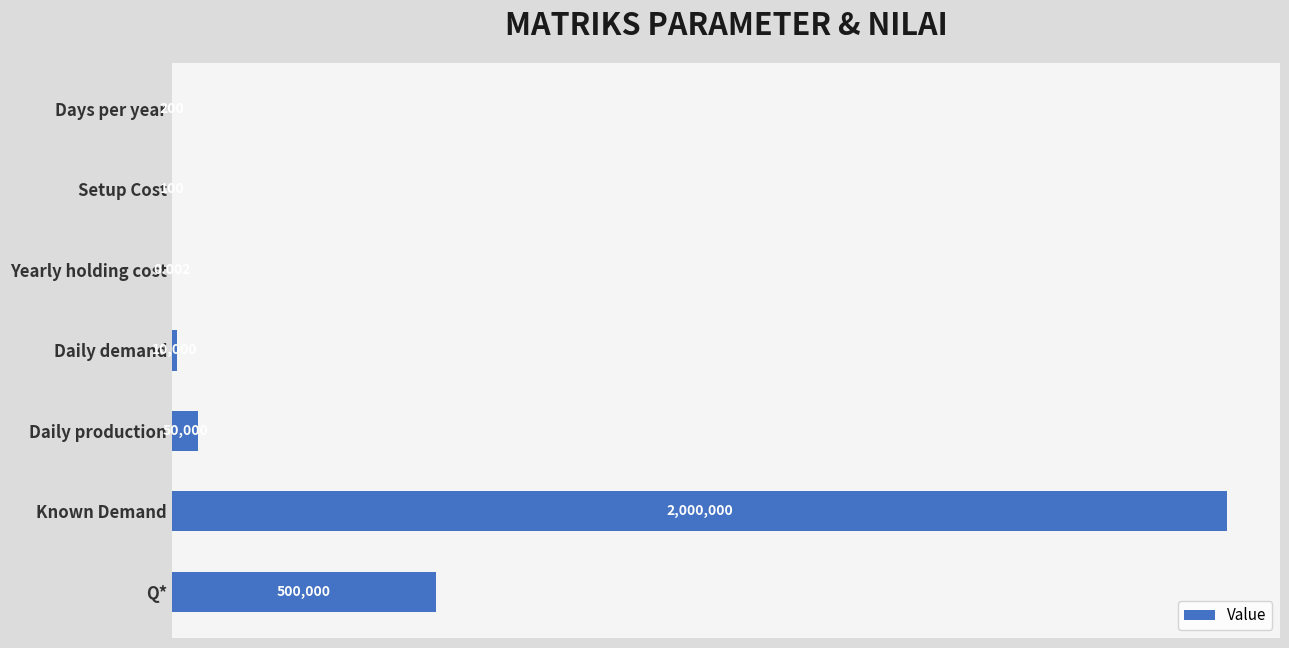

Count the number of categories in the chart.

7